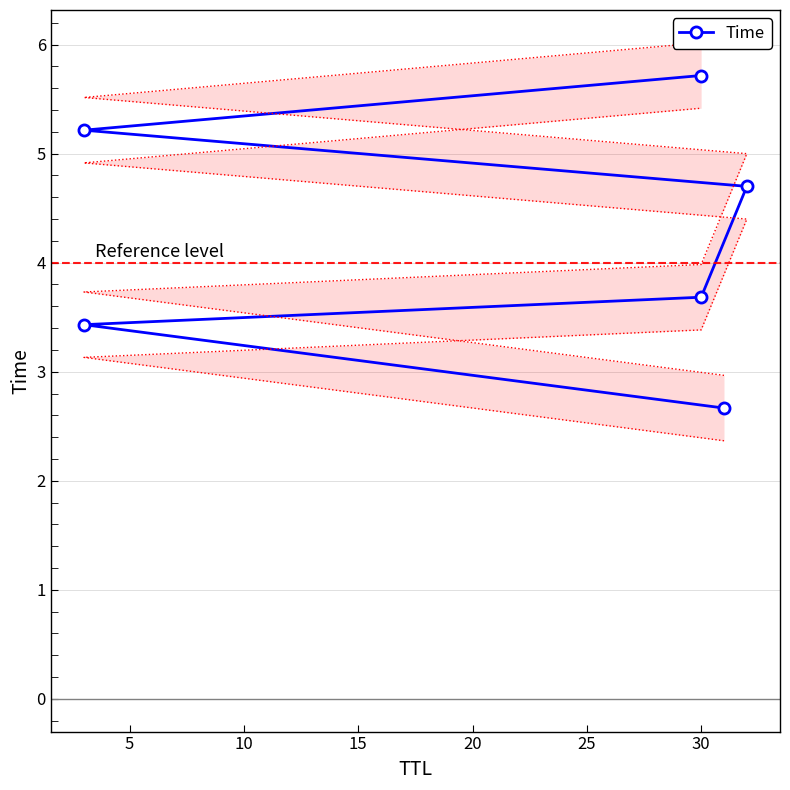

What is the sum of the values at 15 and 20?

9.9